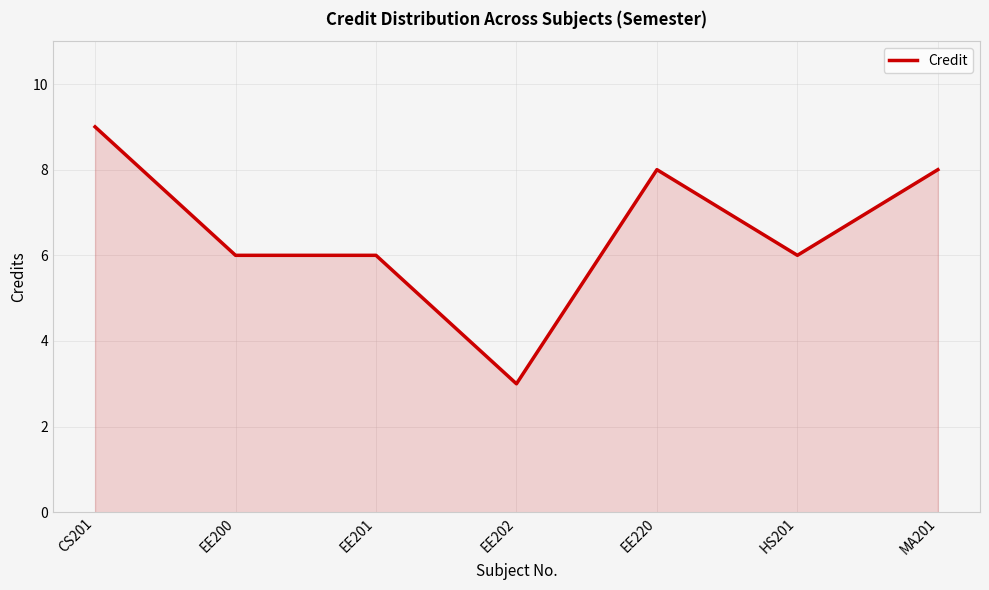

Does the chart display data point markers on the line(s)?

No